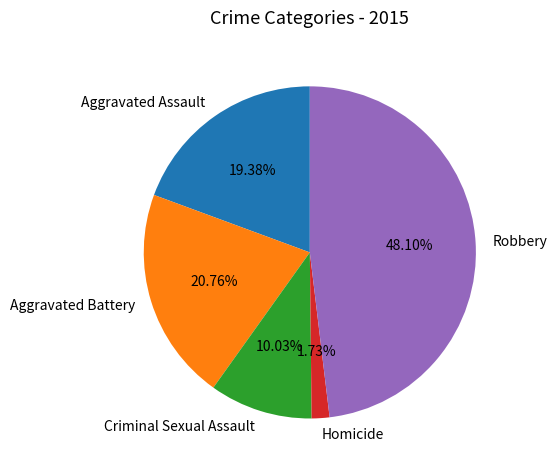

To the nearest percent, what is the combined percentage of Criminal Sexual Assault and Aggravated Battery?

31%